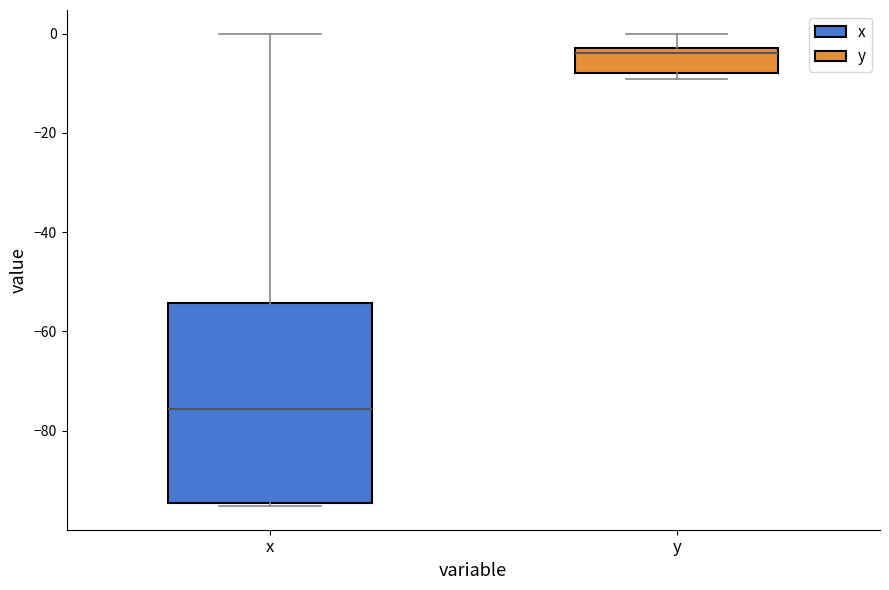

Which box's median line is the lowest?

x